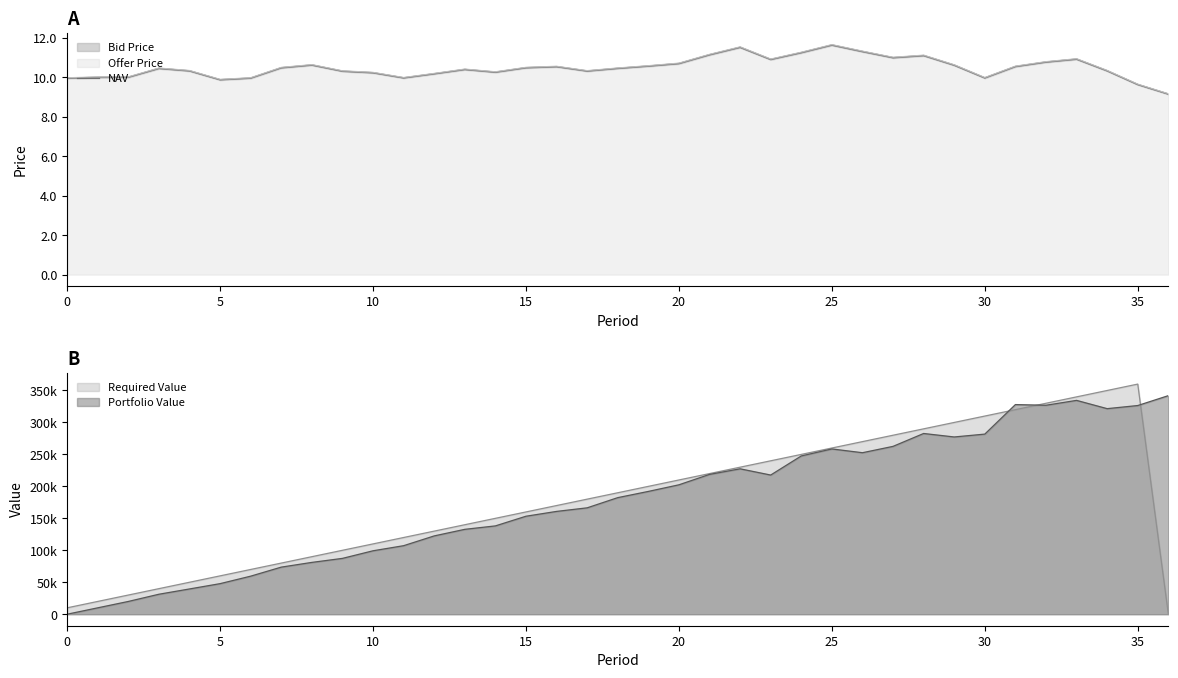

At which label is the value closest to 10?

5